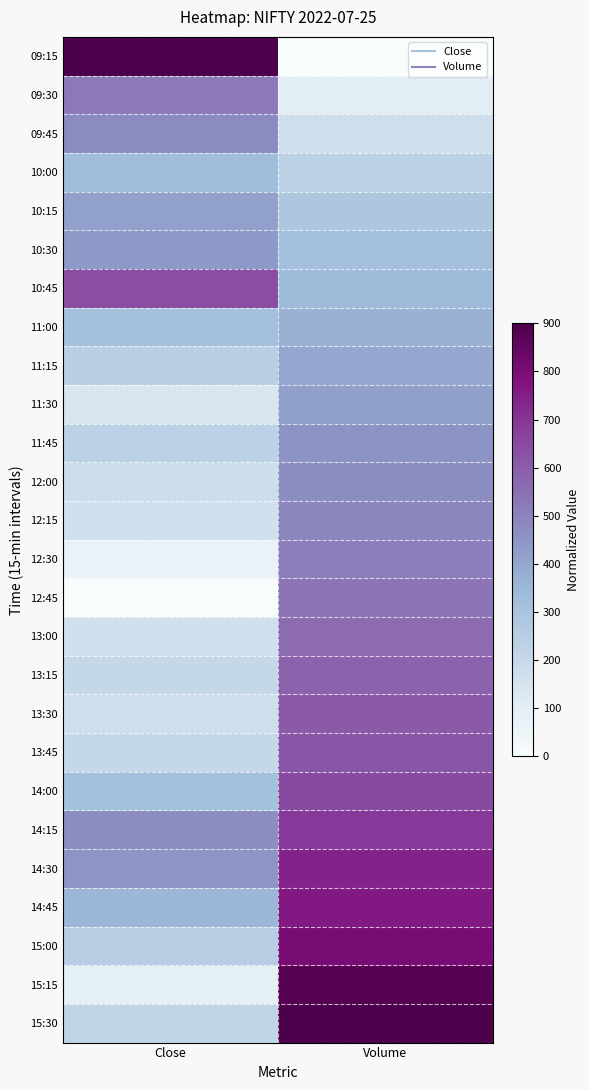

At which category is the sum across all series the highest?

Volume